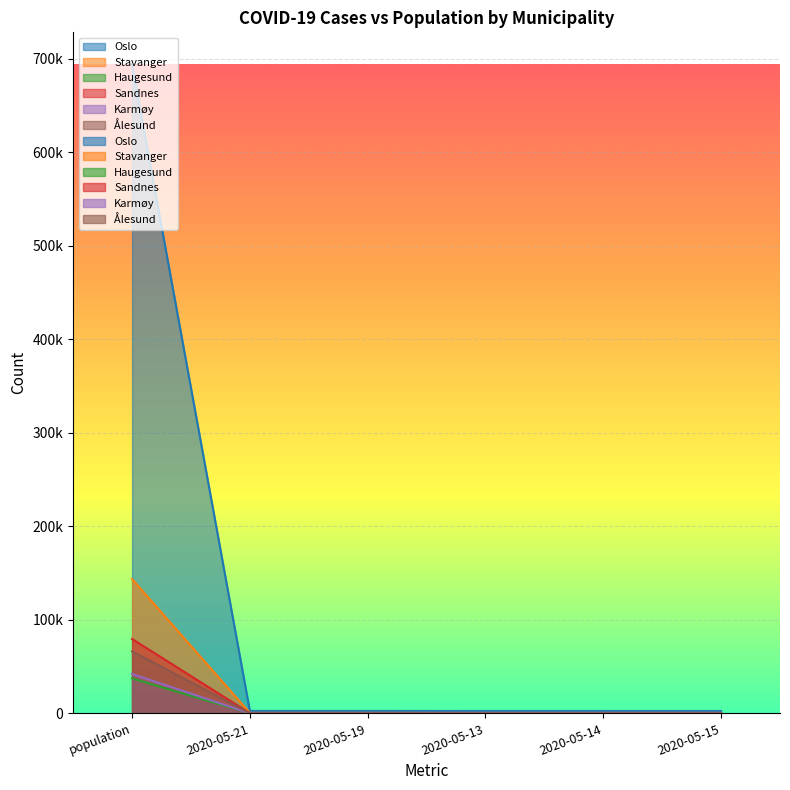

How many data points in Haugesund are less than 179?

3